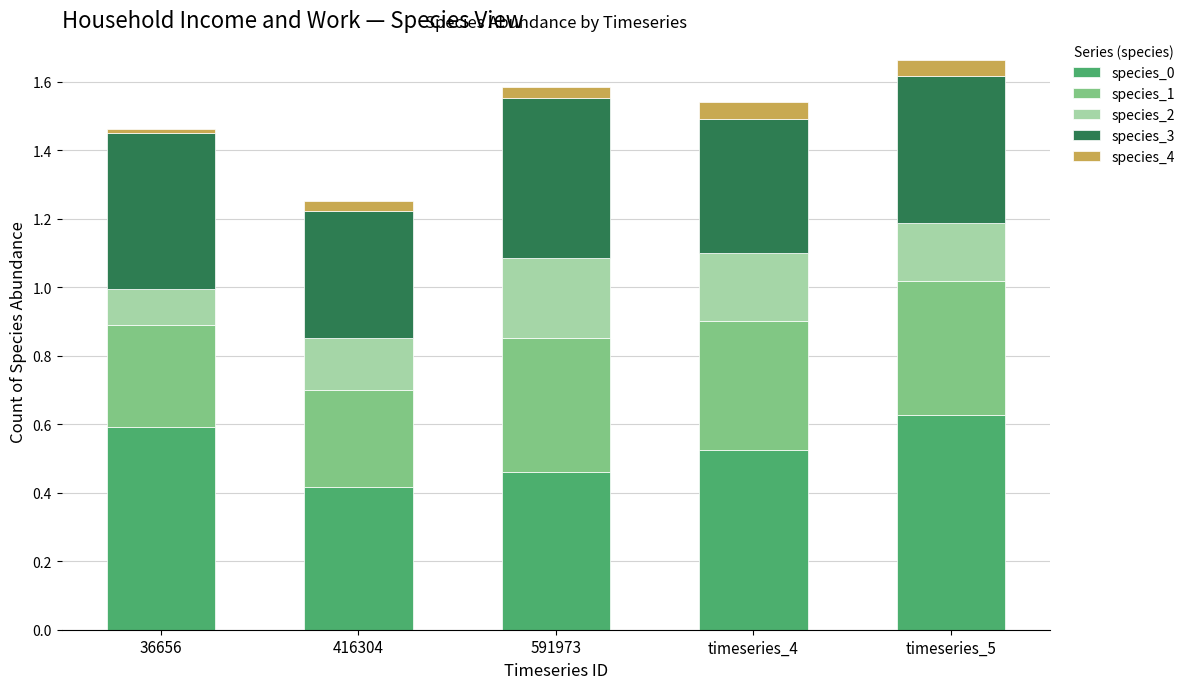

True or false: species_0 has a value of 0.4 at 416304.

True